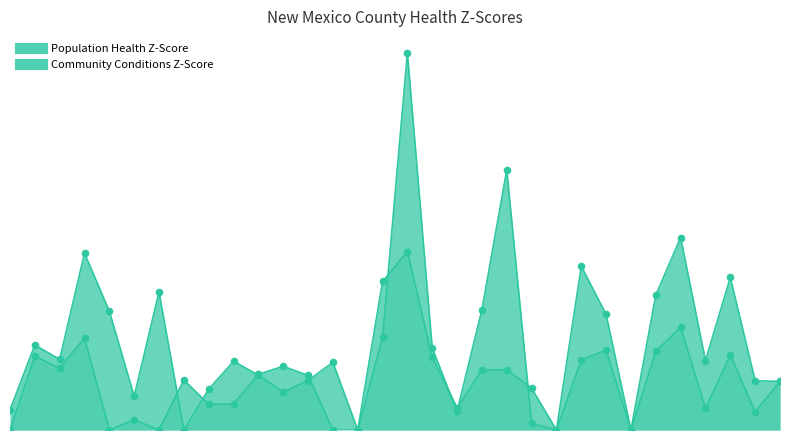

Which series has the largest total across all categories?

Population Health Z-Score